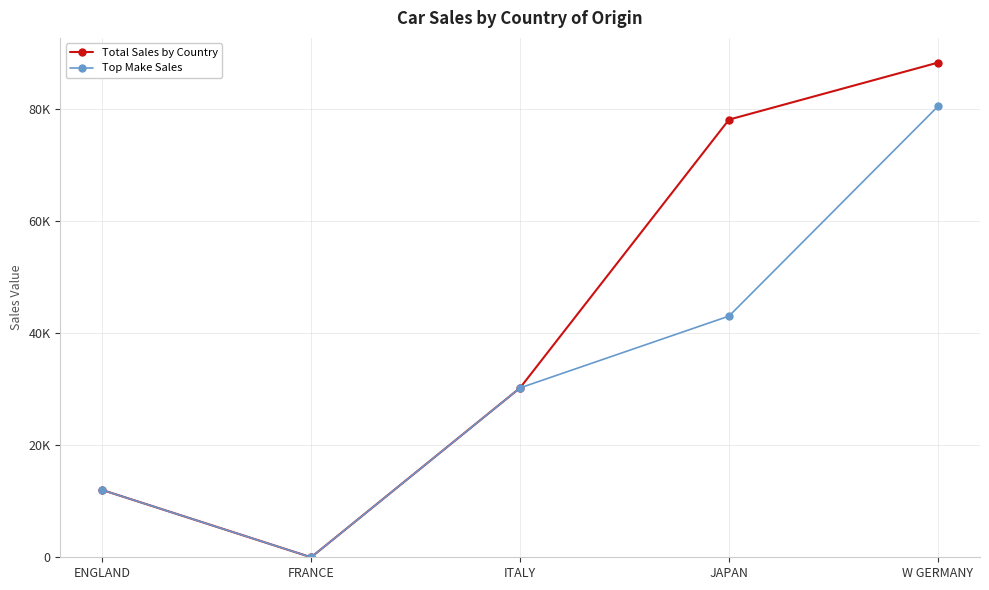

What is the average value of the Total Sales by Country series?

41684